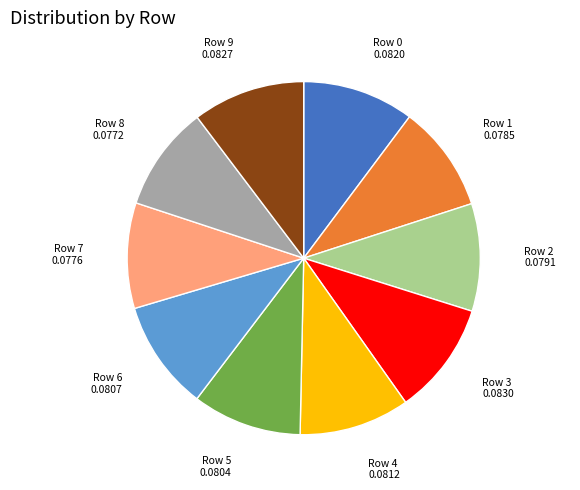

Is there a majority slice in this chart?

No